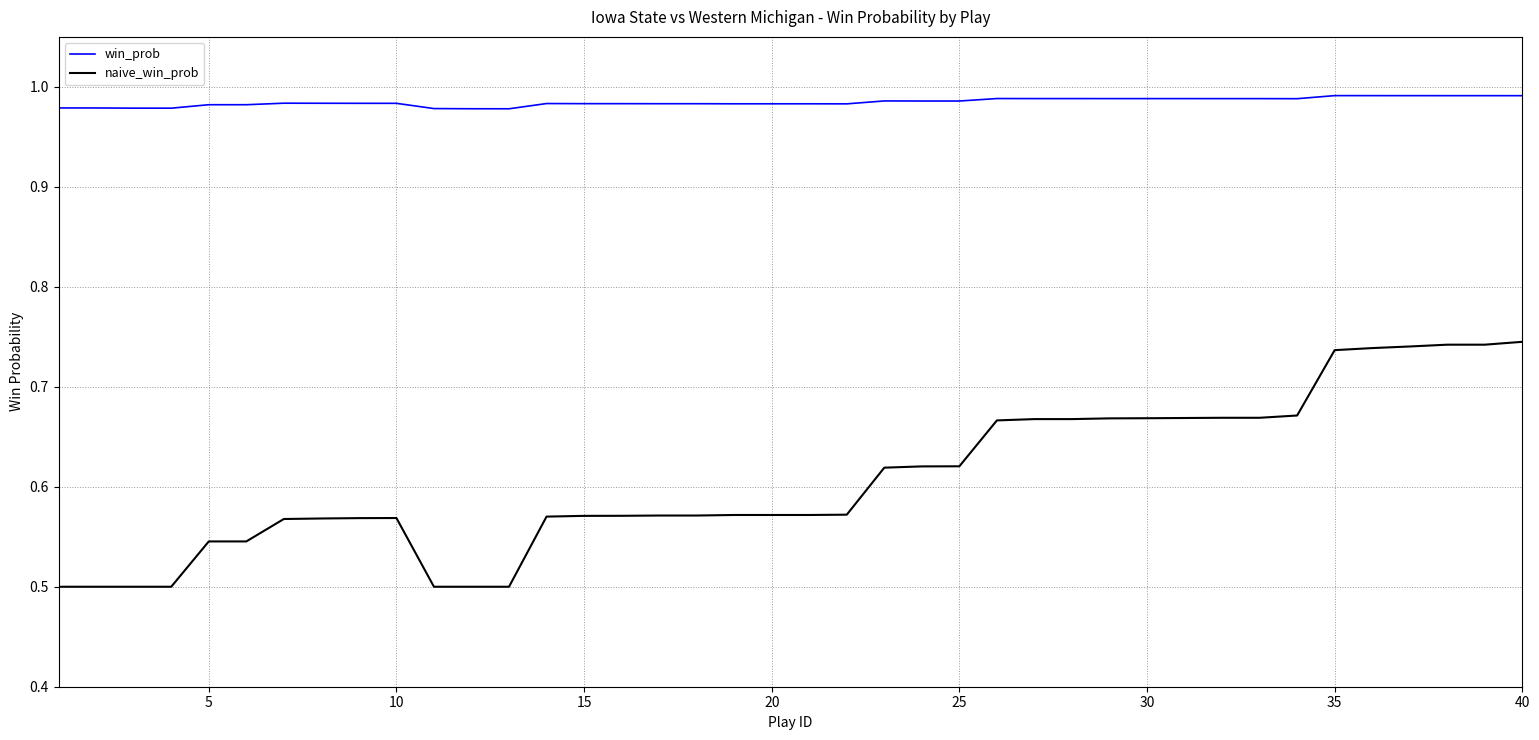

At how many categories does at least one series exceed 0?

40